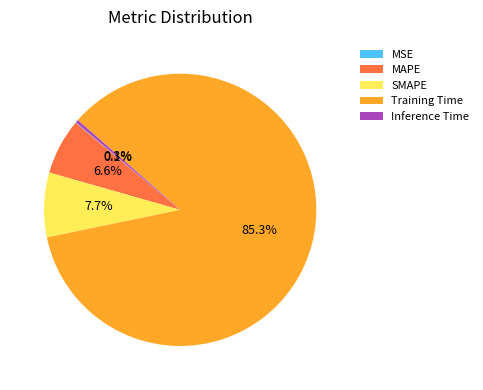

To the nearest percent, what percentage of the pie is SMAPE?

8%